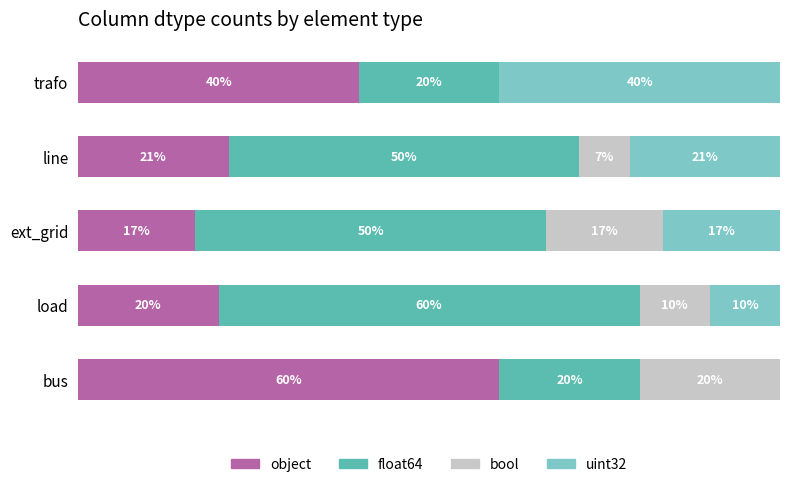

What is the average value of the object series?

31.6